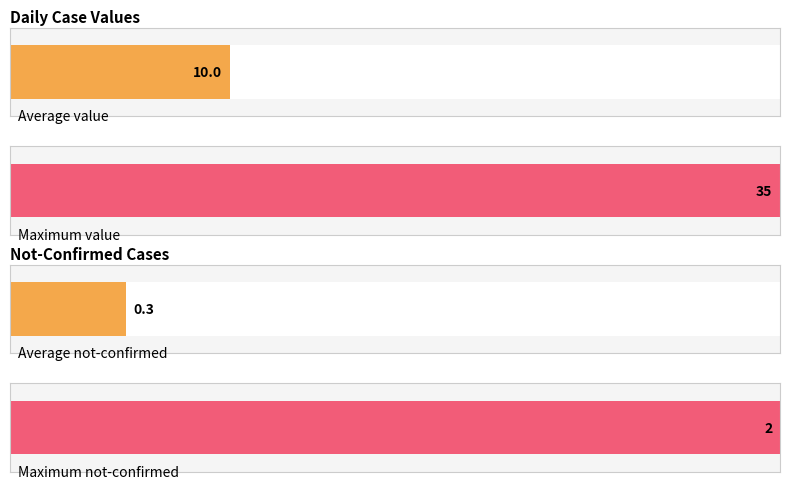

Is the value of not-confirmed at 2020-03-11 greater than the value of value at 2020-03-17?

No